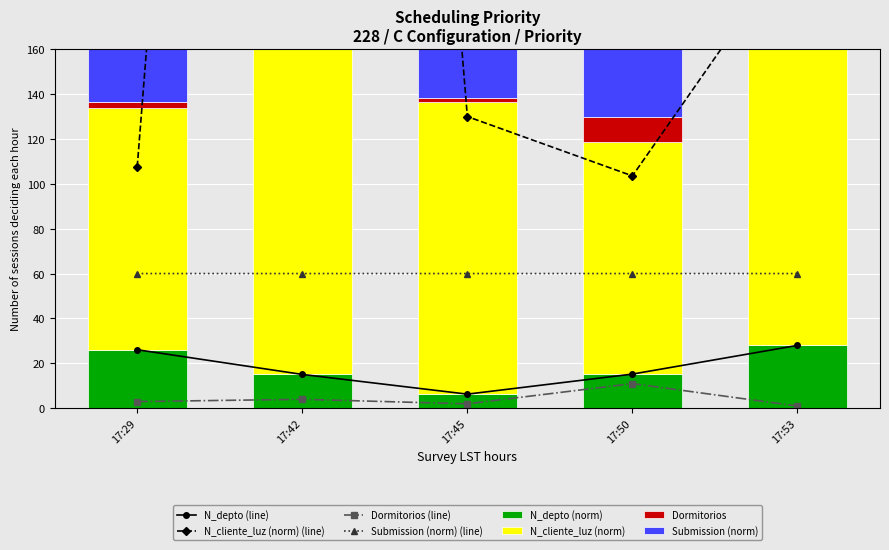

True or false: N_depto (line) has a value of 15.1 at 17:42.

True